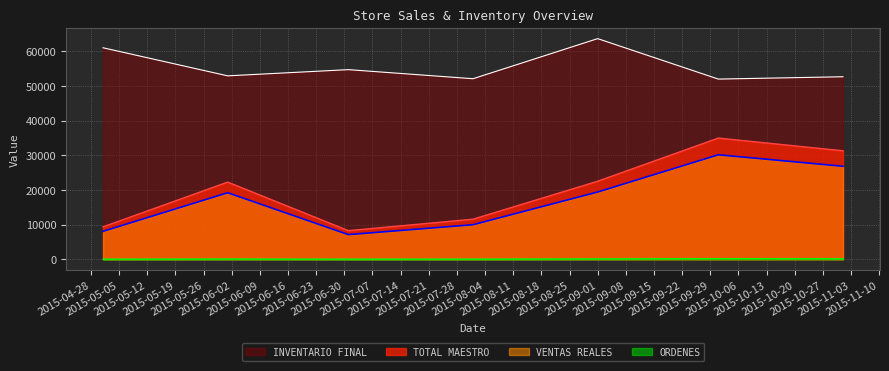

Rank the categories by TOTAL MAESTRO value from lowest to highest.

2015-07-01, 2015-05-01, 2015-08-01, 2015-06-01, 2015-09-01, 2015-11-01, 2015-10-01